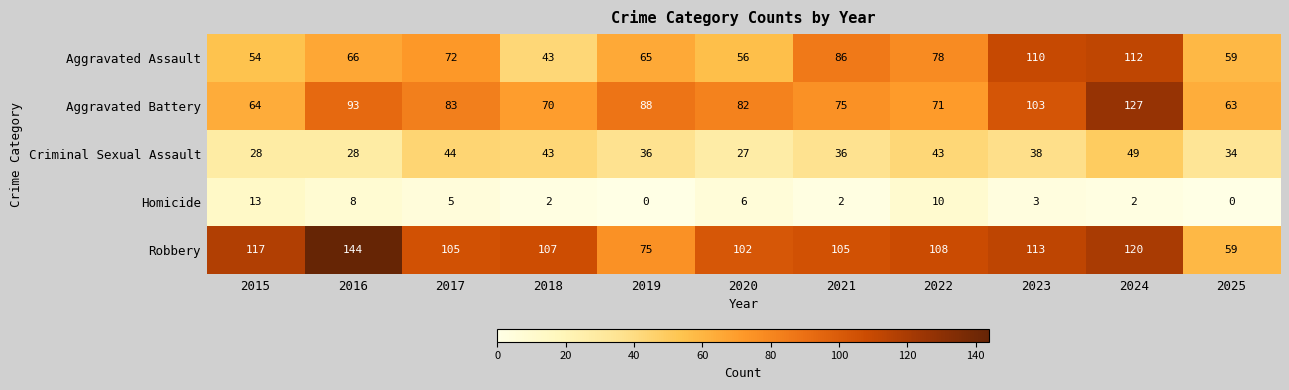

What is the difference between the maximum and minimum values in the Aggravated Battery series?

64